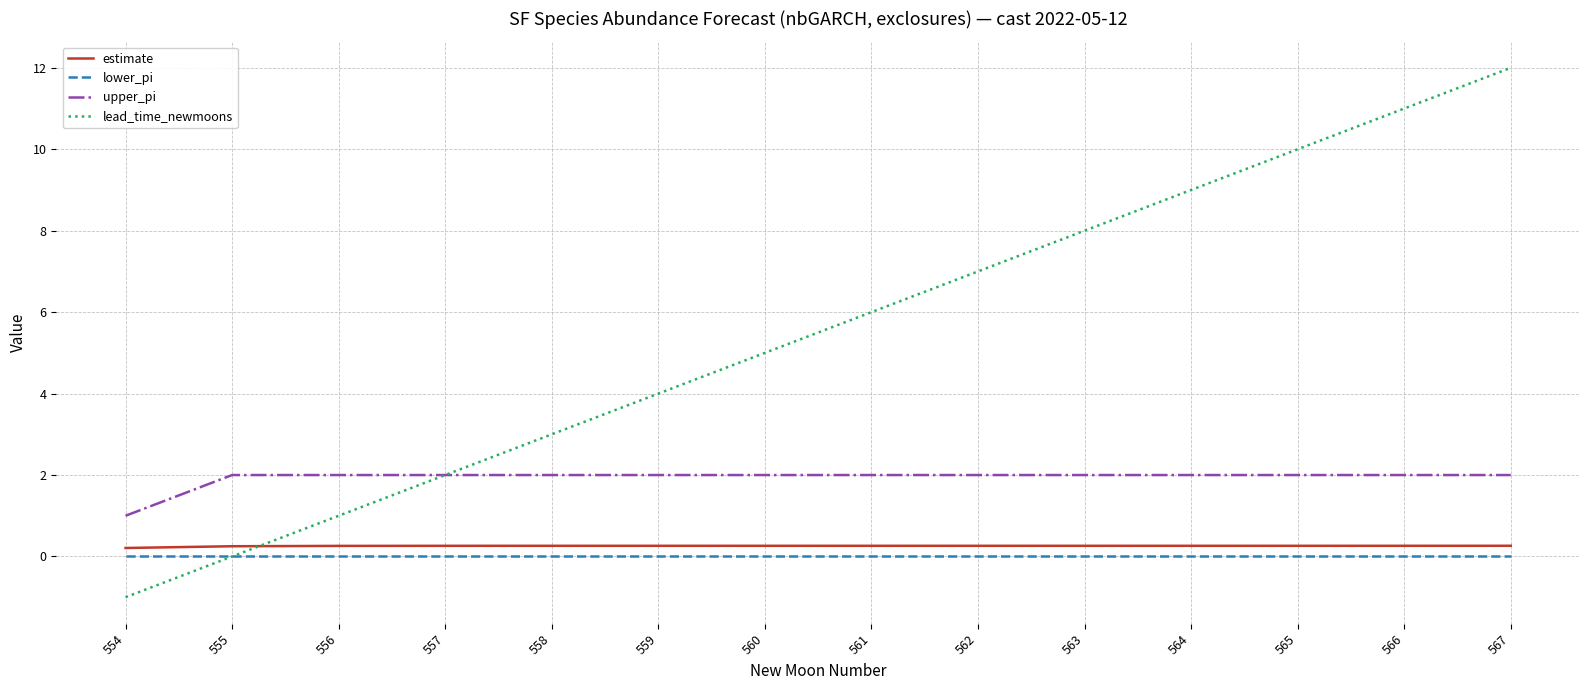

Which category has the lowest value in the upper_pi series?

554